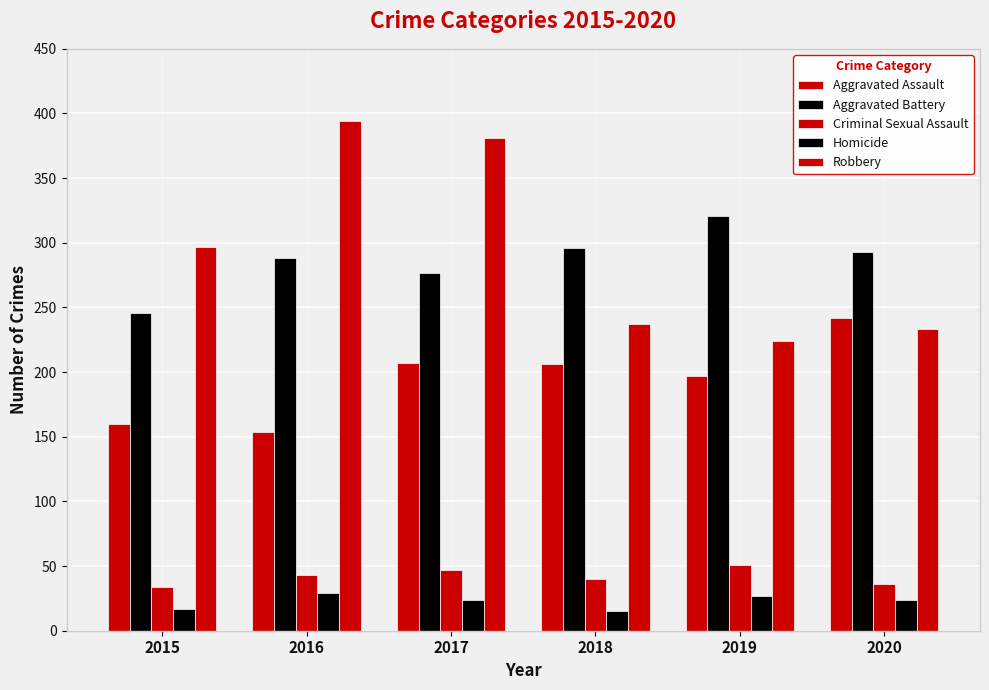

Are the bars horizontal?

No